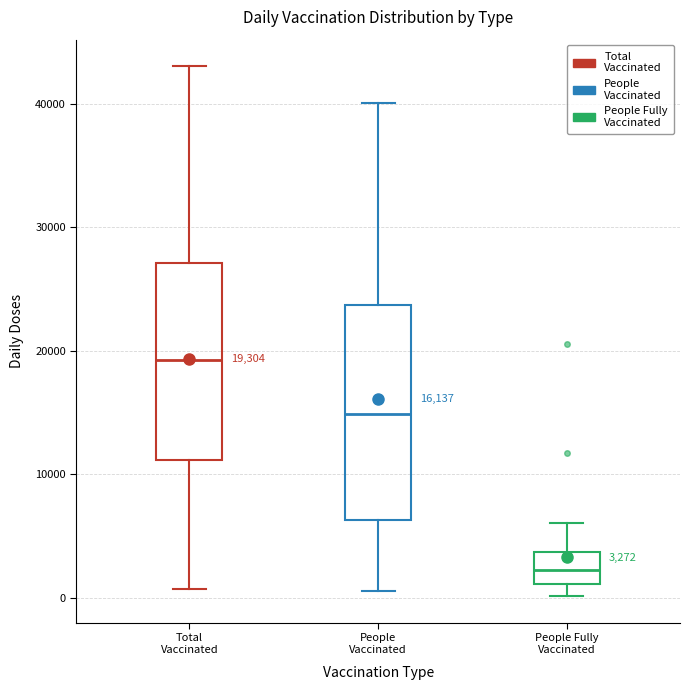

Comparing the boxes themselves (not the whiskers), which one is the tallest?

People Vaccinated